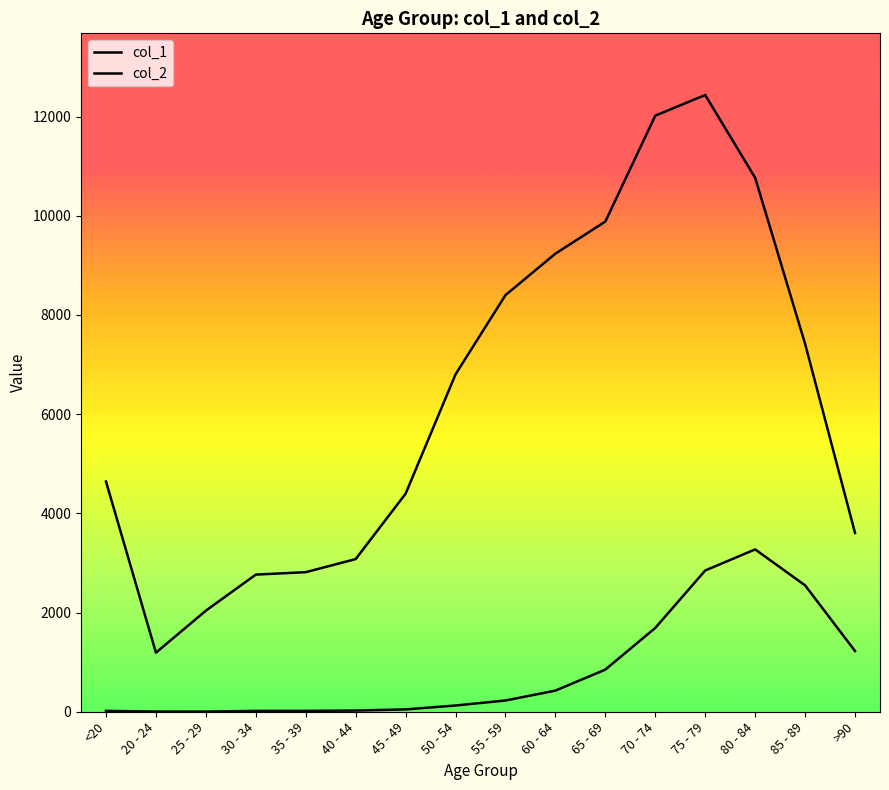

Which series has the largest range (max minus min)?

col_1